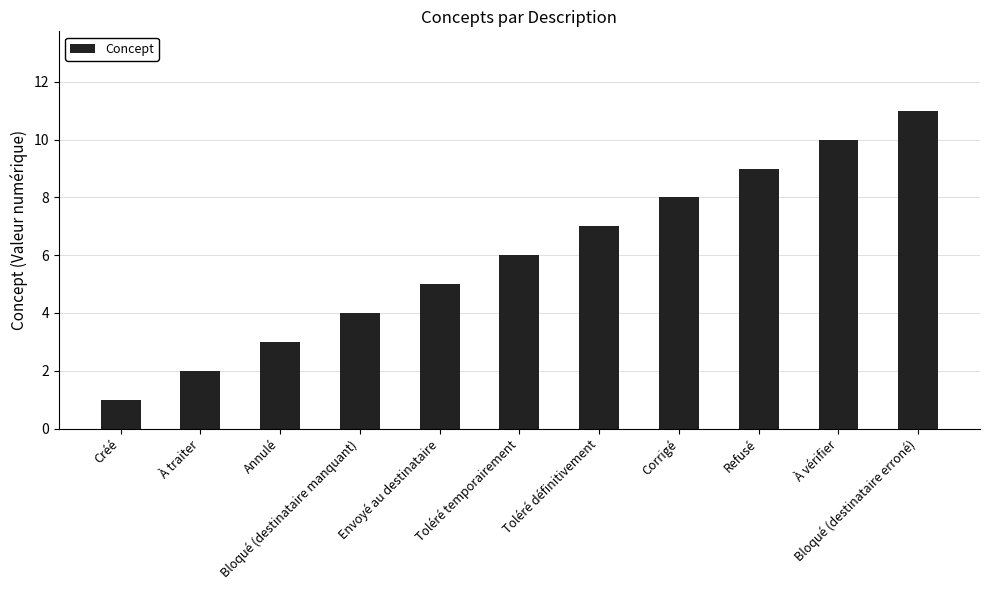

What position from the right is À vérifier?

2